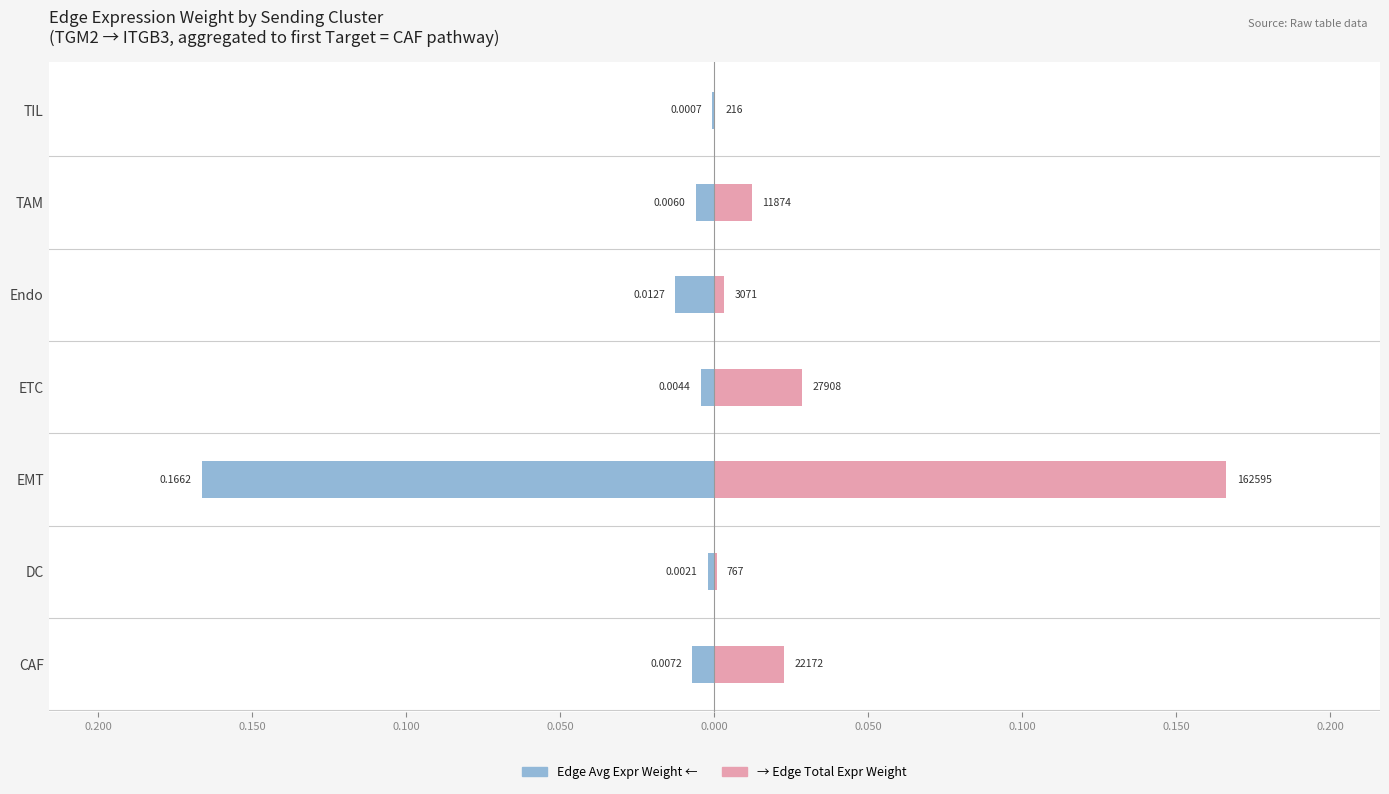

How many groups of bars are there?

7